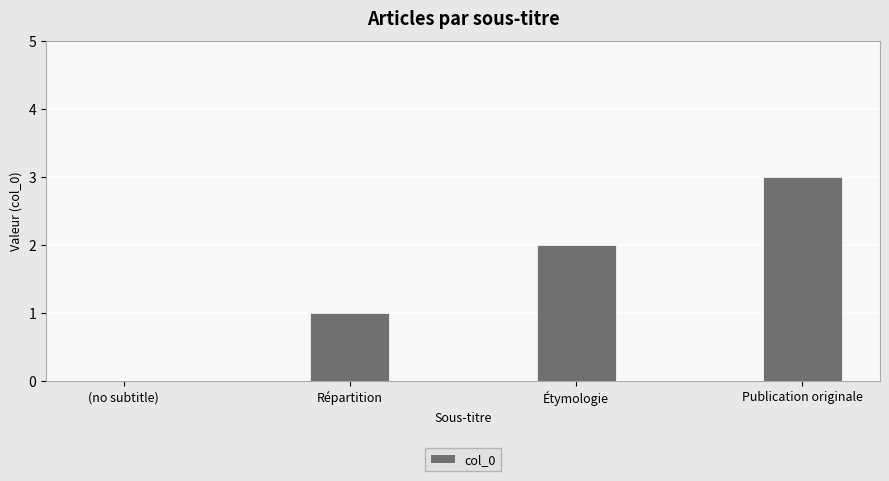

What is the sum of the values at Publication originale and Étymologie?

5